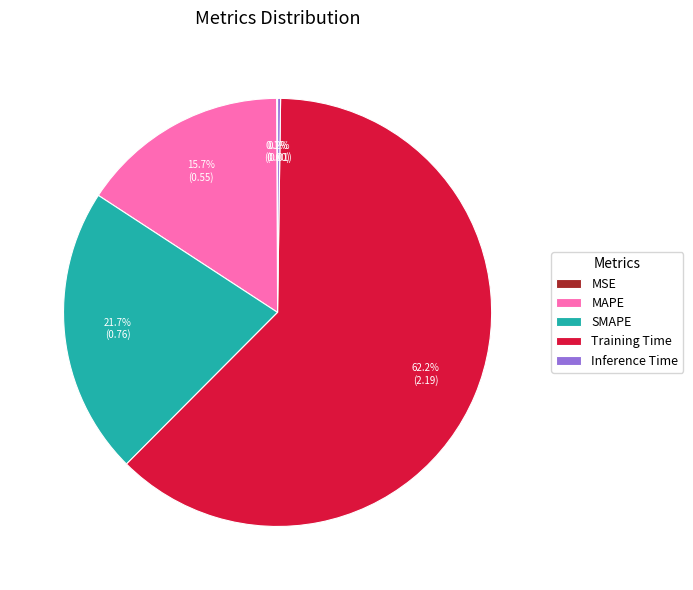

What percentage is NOT represented by MAPE?

84.3%